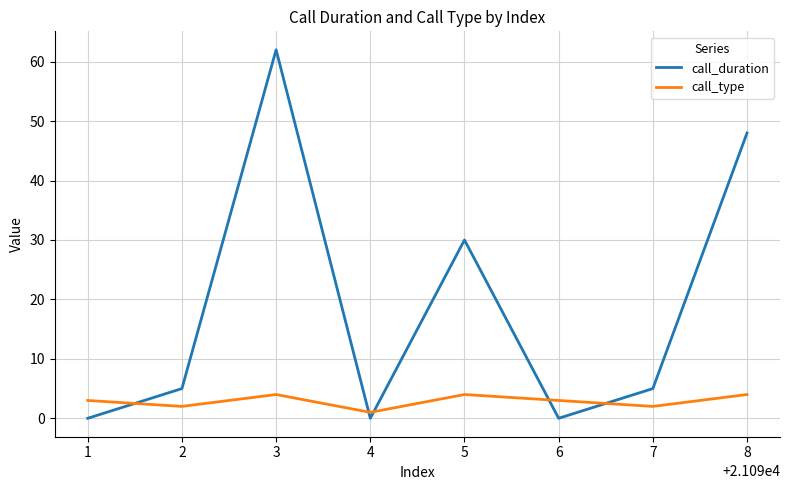

Which series ends up on top after the final intersection of call_type and call_duration?

call_duration